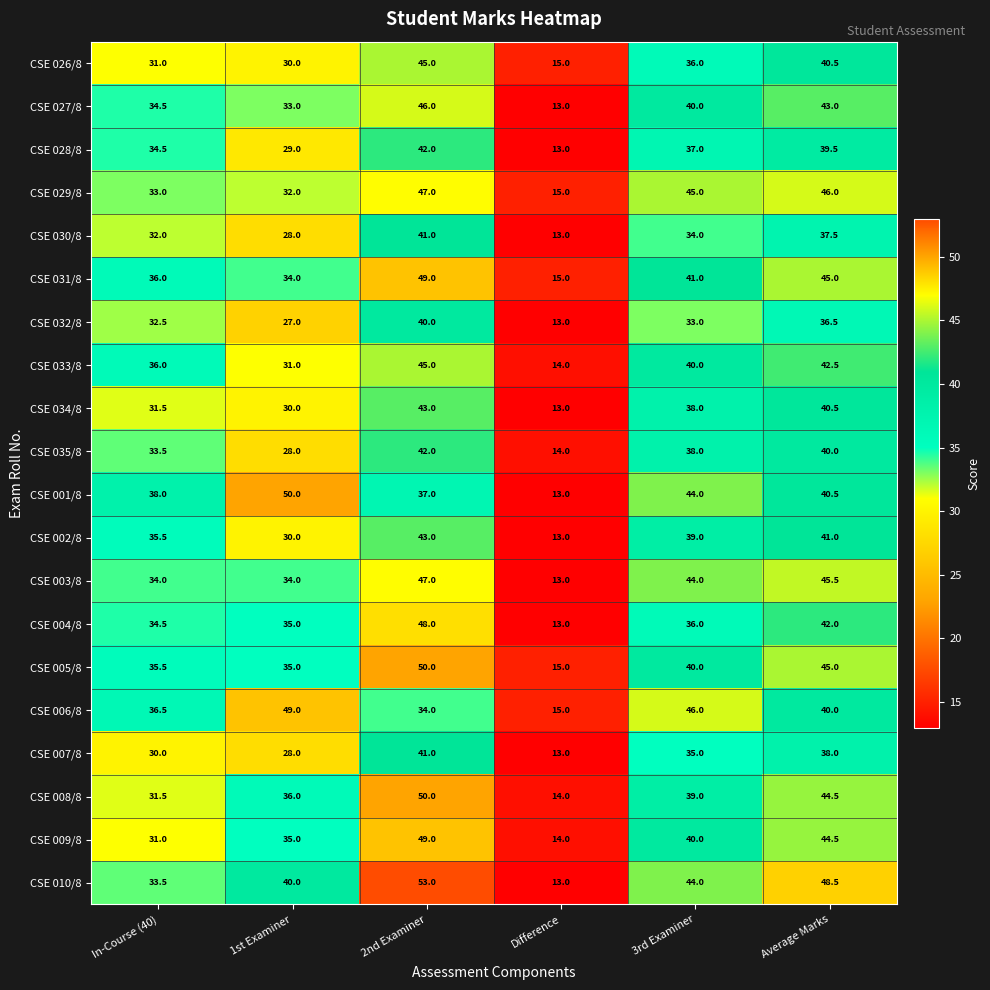

List the labels in order of CSE 034/8 value, largest first.

2nd Examiner, Average Marks, 3rd Examiner, In-Course (40), 1st Examiner, Difference